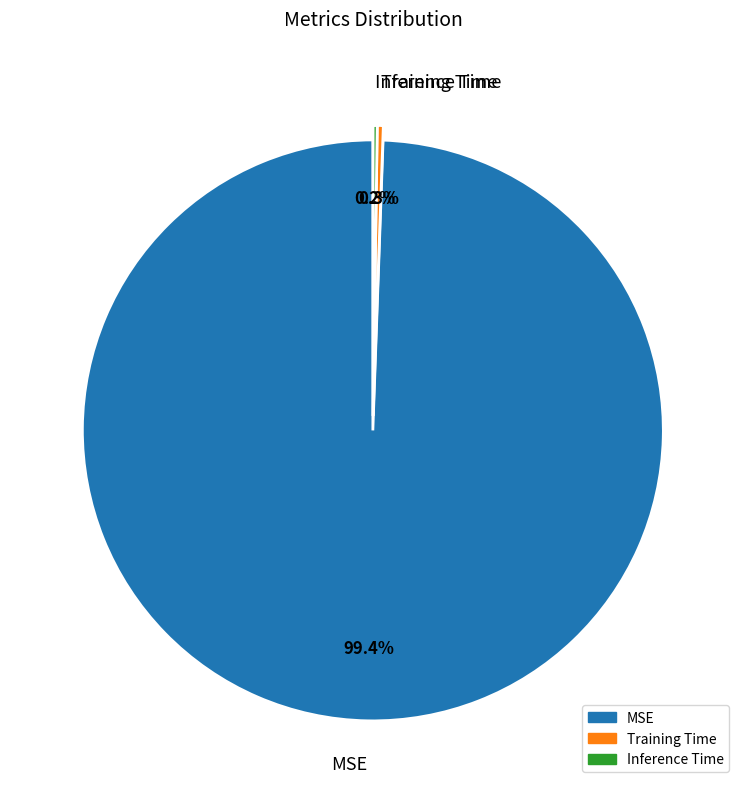

To the nearest percent, what is the average slice percentage?

33%